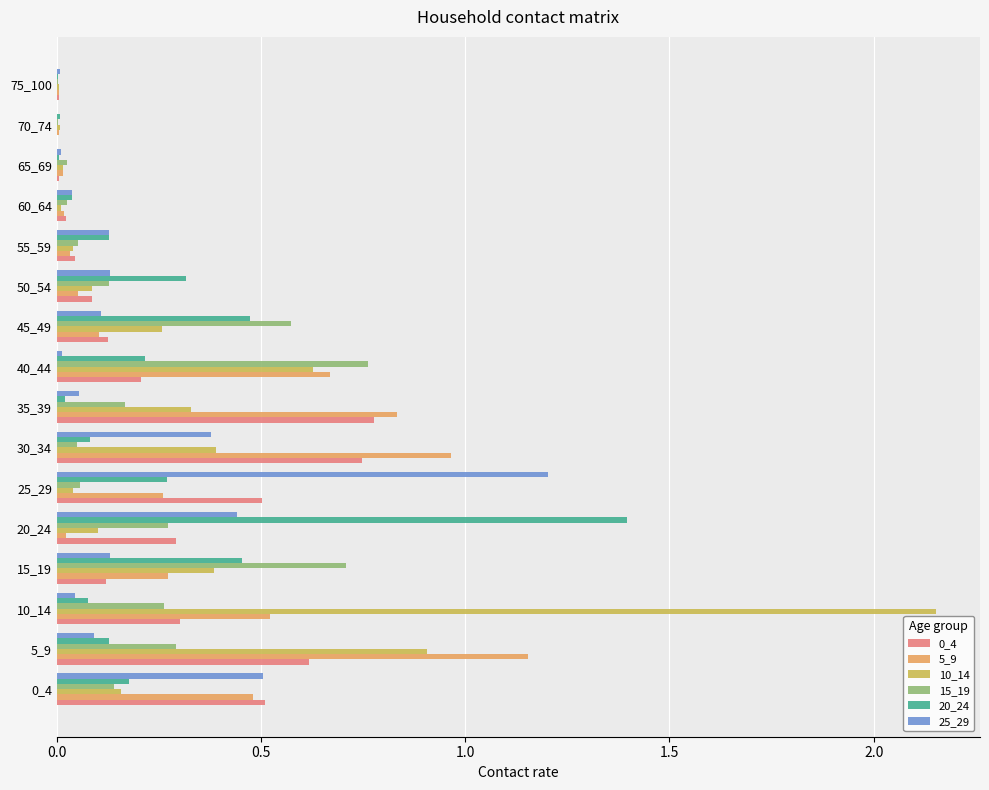

At which category is the sum across all series the highest?

10_14